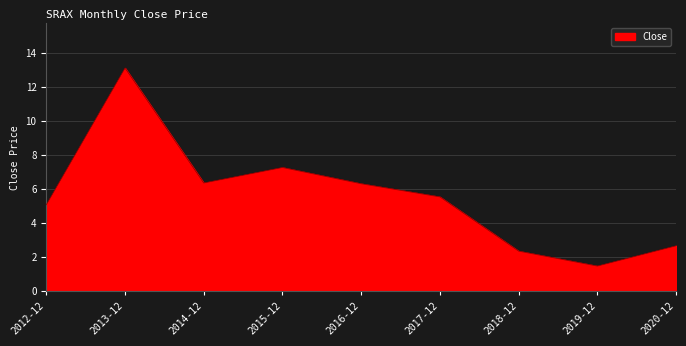

What is the difference between the maximum and minimum values?

11.7